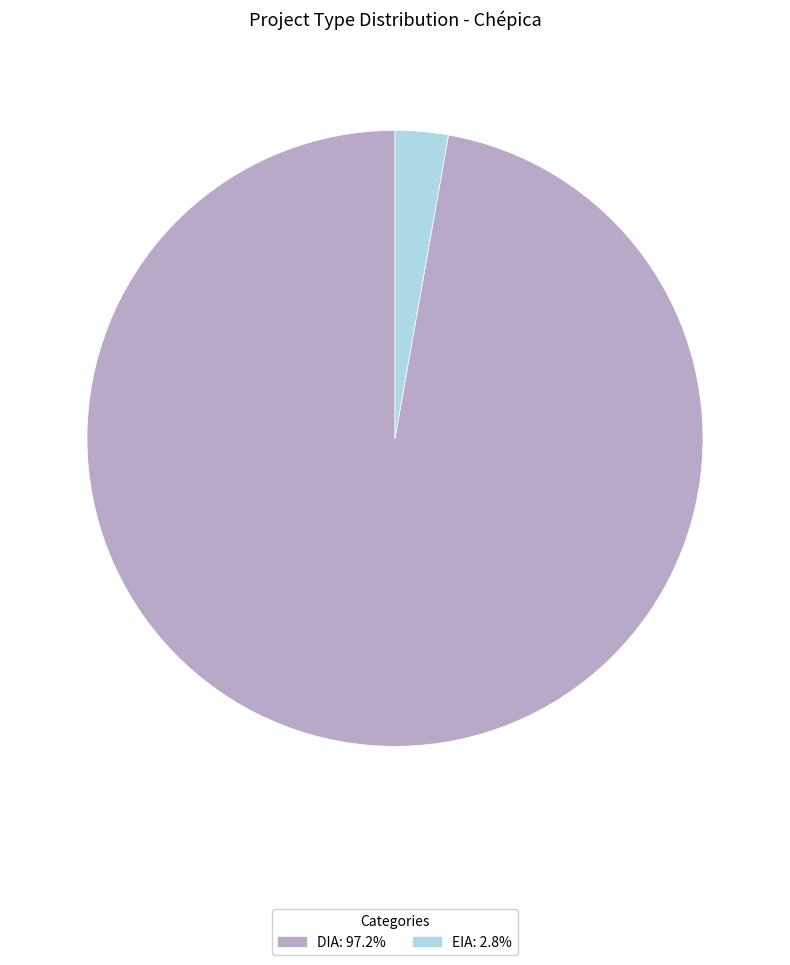

Rank the categories by value from lowest to highest.

EIA, DIA